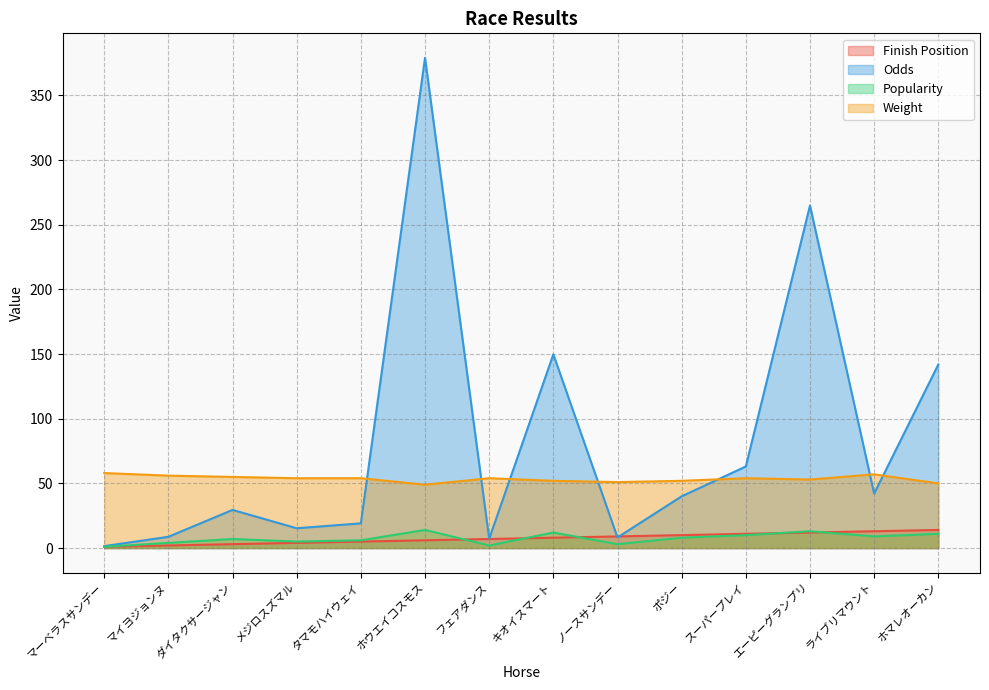

Reading left to right, list all the values displayed in this chart.

Finish Position: マーベラスサンデー=1.0	マイヨジョンヌ=2.0	ダイタクサージャン=3.0	メジロスズマル=4.0	タマモハイウェイ=5.0	ホウエイコスモス=6.0	フェアダンス=7.0	キオイスマート=8.0	ノースサンデー=9.0	ポジー=10.0	スーパープレイ=11.0	エーピーグランプリ=12.0	ライブリマウント=13.0	ホマレオーカン=14.0
Odds: マーベラスサンデー=1.5	マイヨジョンヌ=8.7	ダイタクサージャン=29.5	メジロスズマル=15.3	タマモハイウェイ=19.1	ホウエイコスモス=379.1	フェアダンス=7.2	キオイスマート=149.8	ノースサンデー=8.2	ポジー=40.0	スーパープレイ=63.1	エーピーグランプリ=264.9	ライブリマウント=42.1	ホマレオーカン=141.9
Popularity: マーベラスサンデー=1.0	マイヨジョンヌ=4.0	ダイタクサージャン=7.0	メジロスズマル=5.0	タマモハイウェイ=6.0	ホウエイコスモス=14.0	フェアダンス=2.0	キオイスマート=12.0	ノースサンデー=3.0	ポジー=8.0	スーパープレイ=10.0	エーピーグランプリ=13.0	ライブリマウント=9.0	ホマレオーカン=11.0
Weight: マーベラスサンデー=58.0	マイヨジョンヌ=56.0	ダイタクサージャン=55.0	メジロスズマル=54.0	タマモハイウェイ=54.0	ホウエイコスモス=49.0	フェアダンス=54.0	キオイスマート=52.0	ノースサンデー=51.0	ポジー=52.0	スーパープレイ=54.0	エーピーグランプリ=53.0	ライブリマウント=57.0	ホマレオーカン=50.0